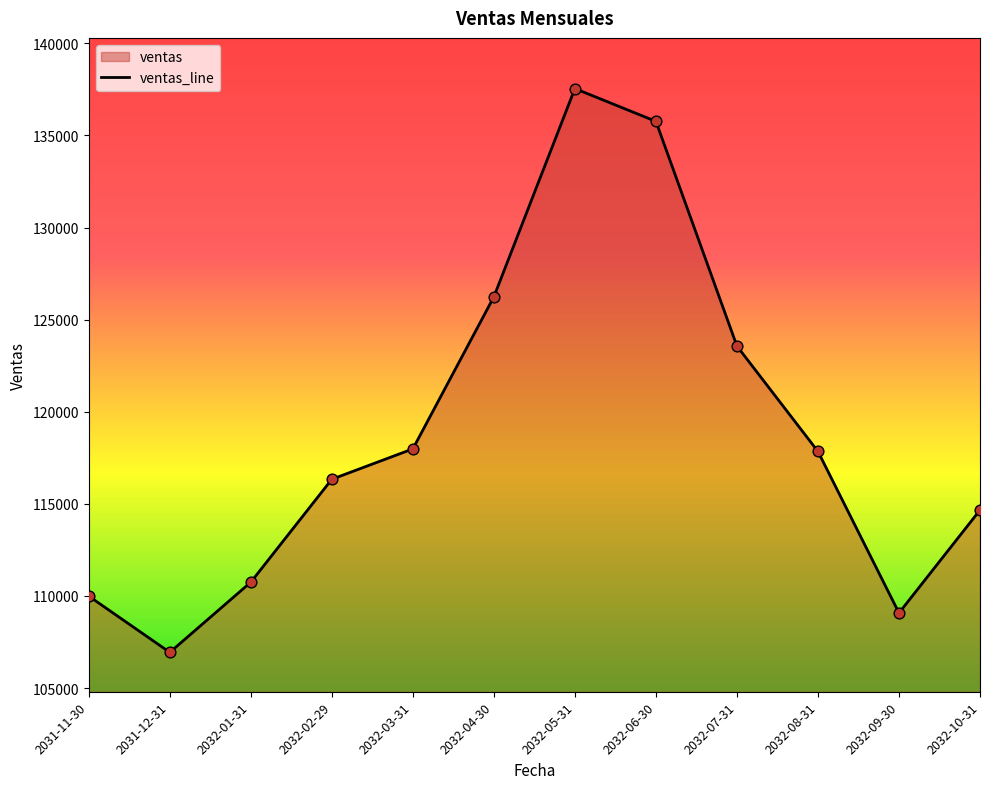

Between 2032-06-30 and 2031-12-31, which is larger?

2032-06-30